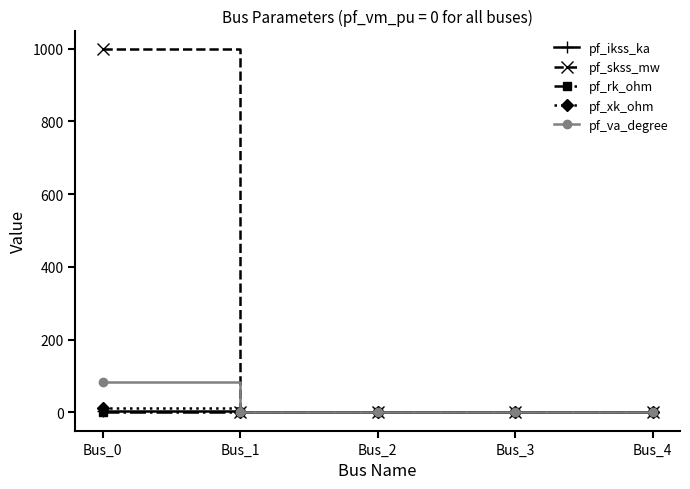

Which series has the widest spread of values?

pf_skss_mw